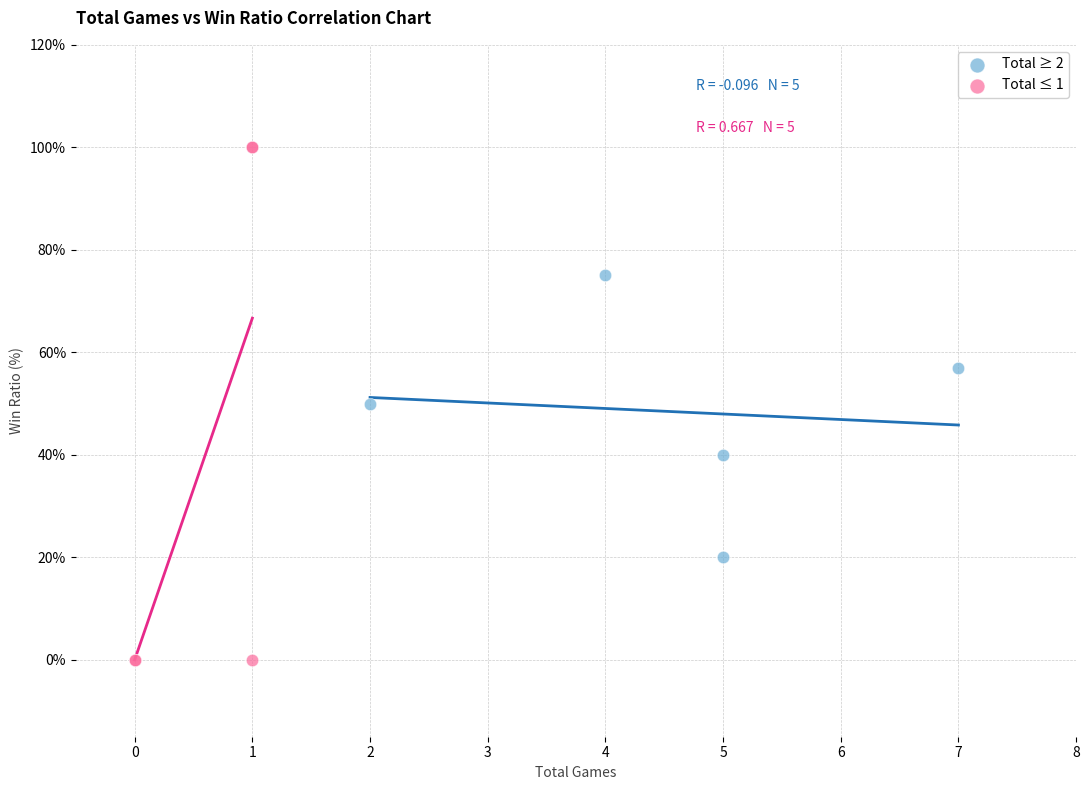

Which series has the widest spread of Y values?

Total ≤ 1